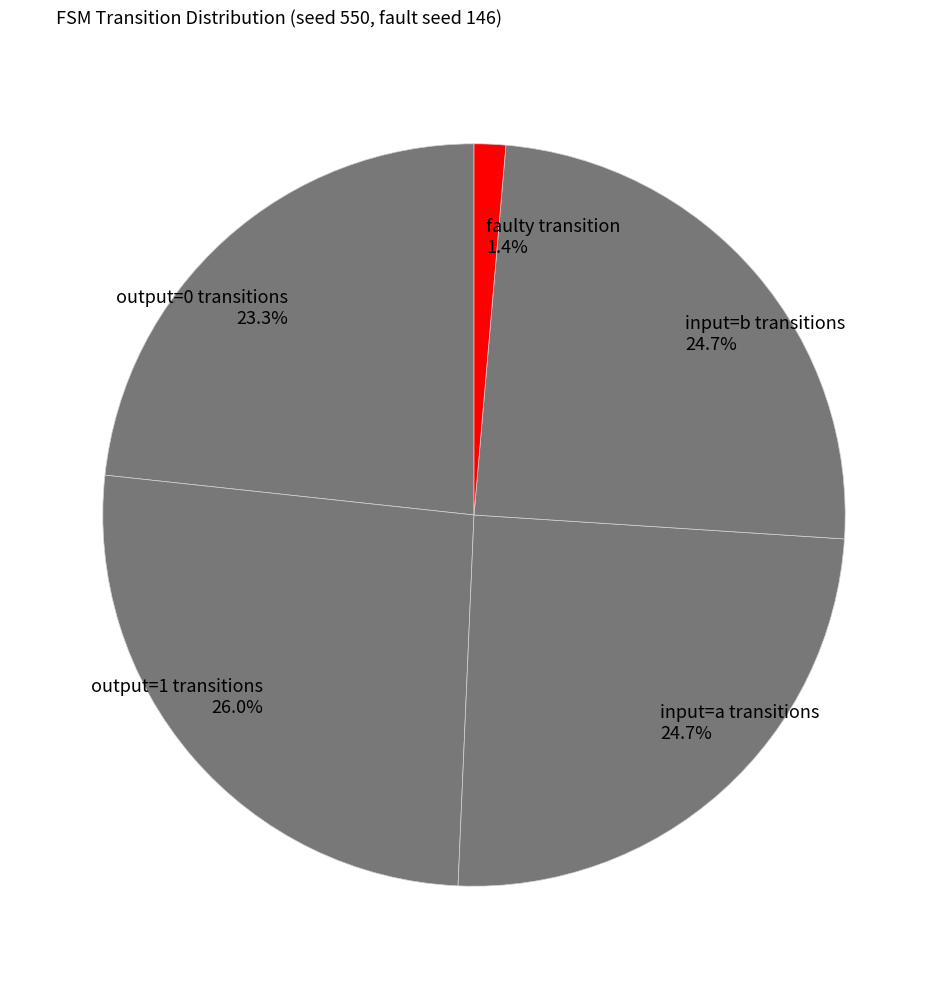

Count the number of slices in the pie.

5